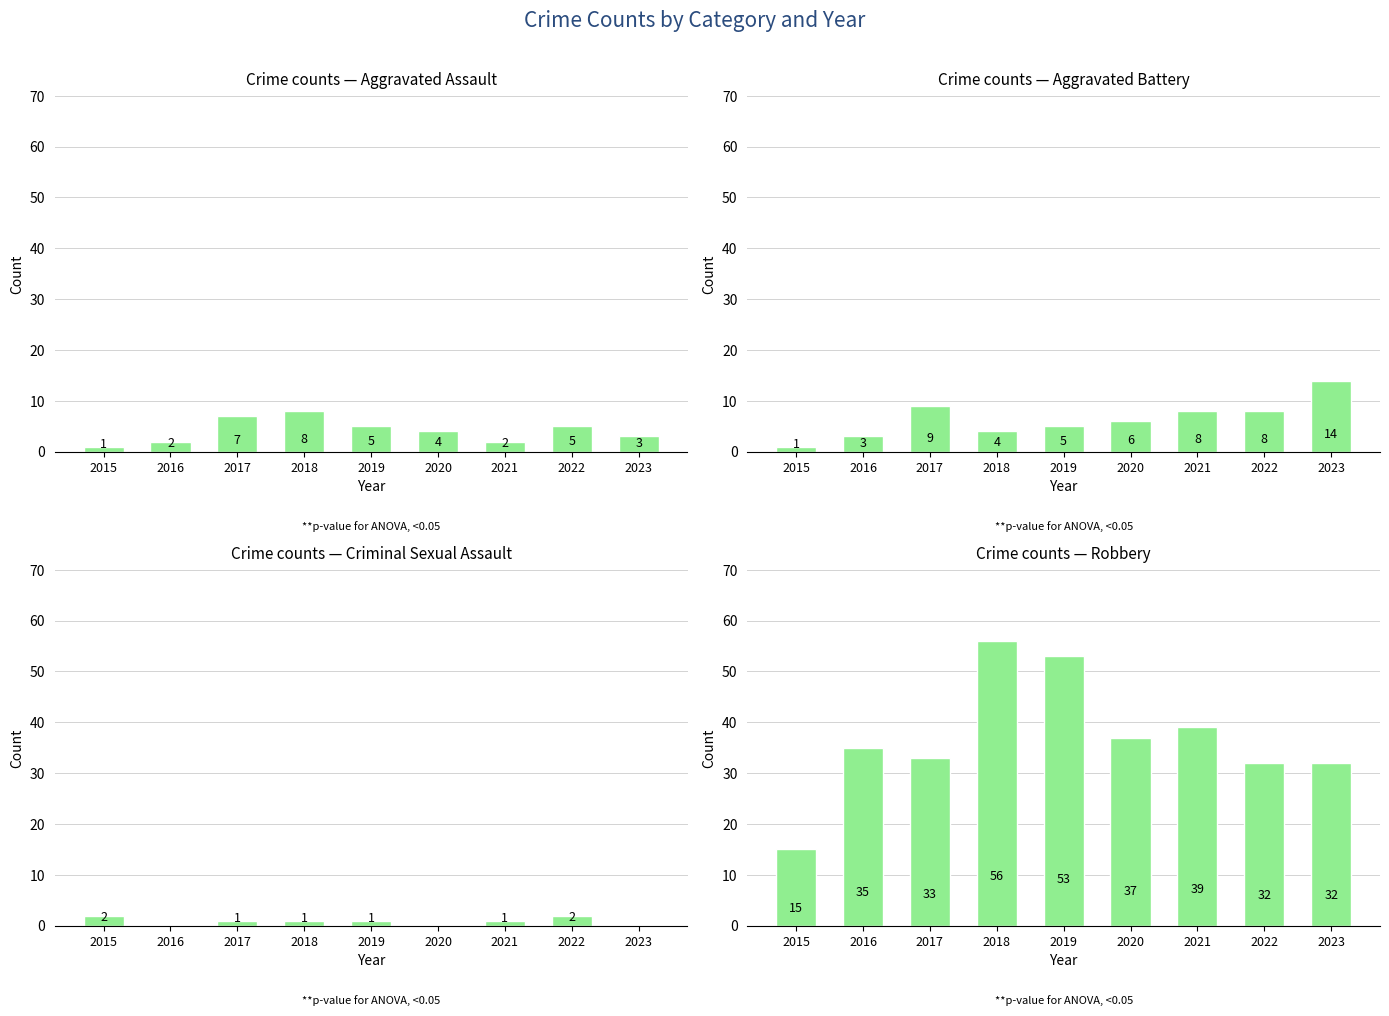

Which series has the widest spread of values?

Robbery